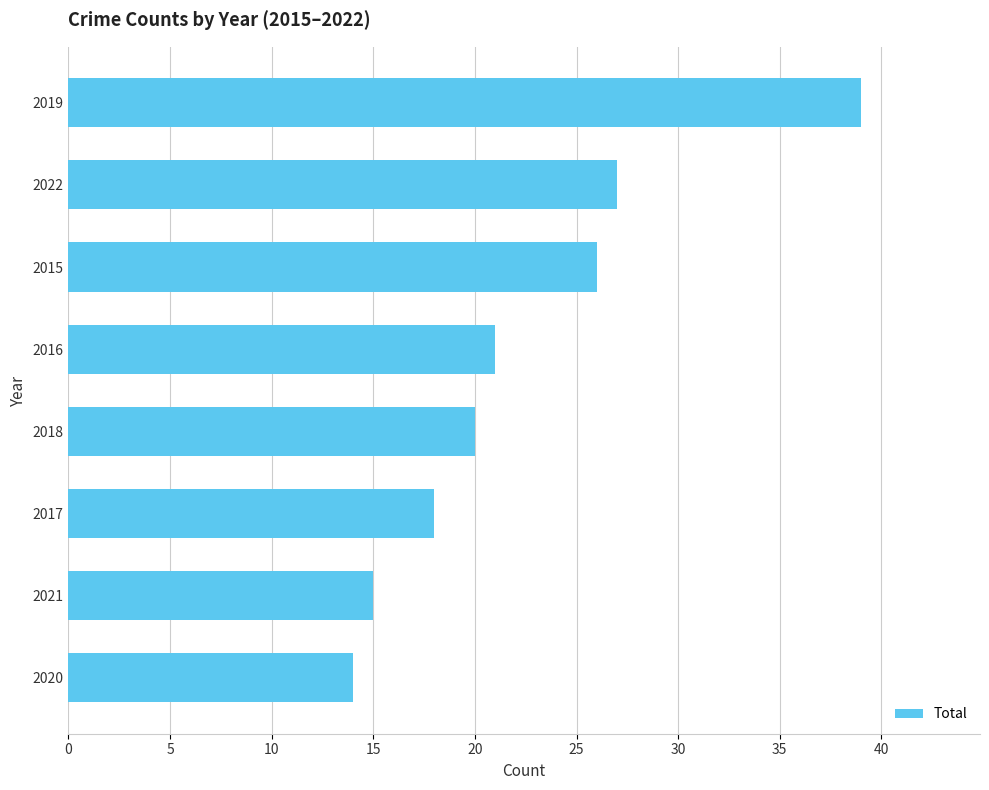

Reading top to bottom, what are all the values shown in this chart?

39	27	26	21	20	18	15	14